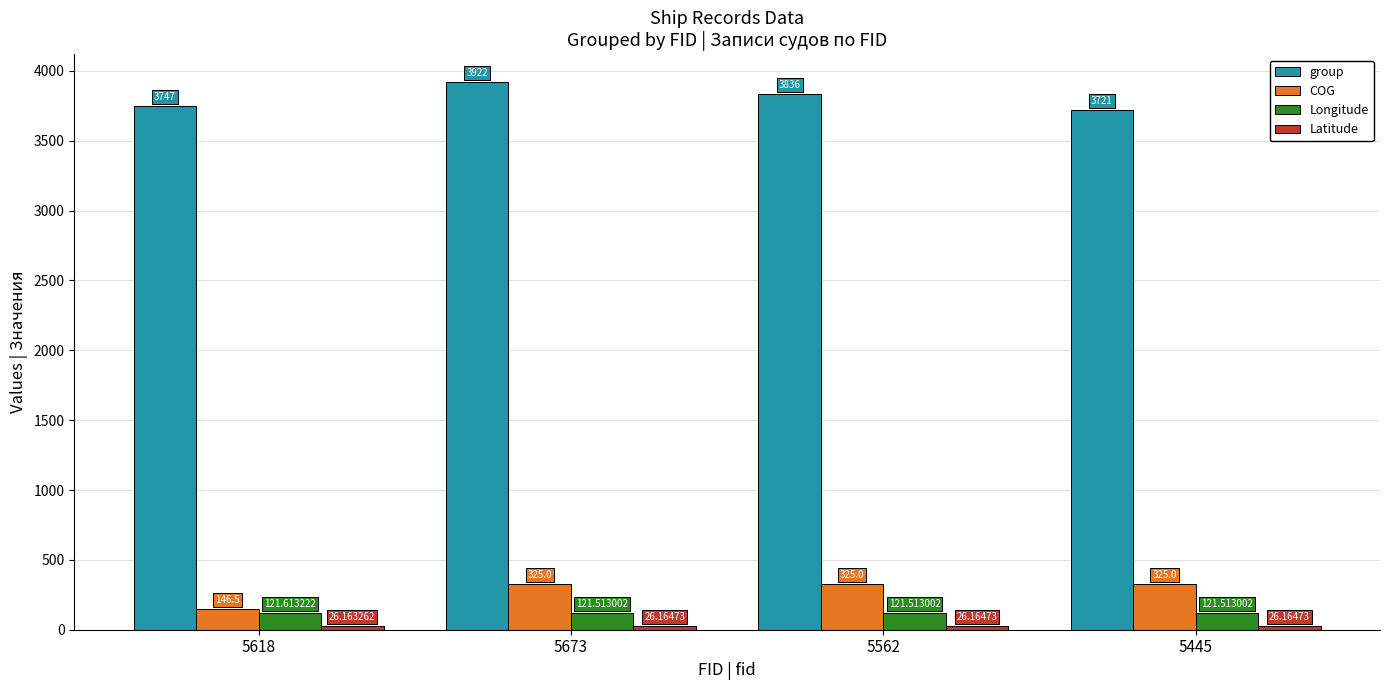

Does the chart contain stacked bars?

No